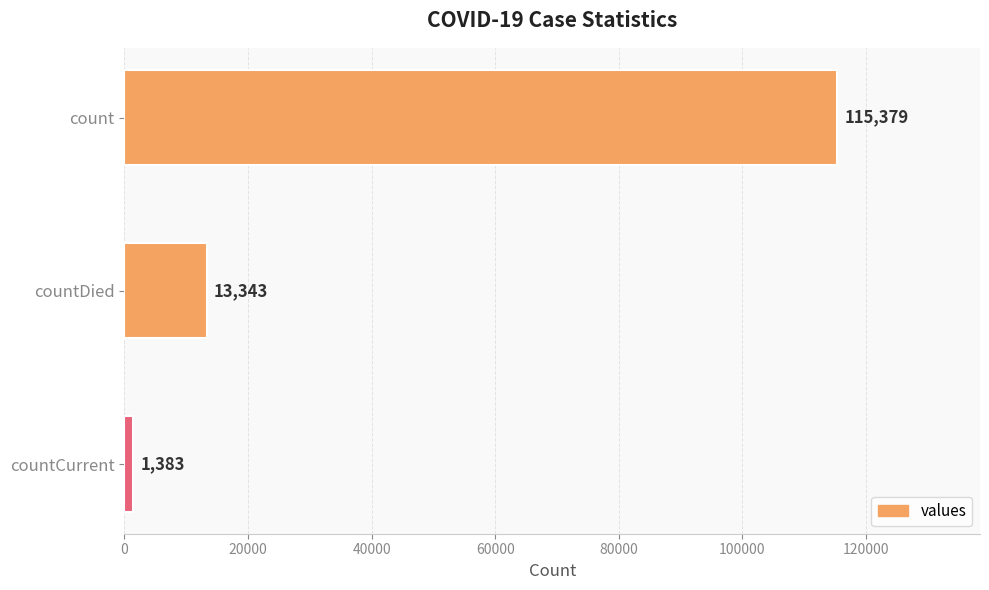

At which label is the value closest to 58381?

countDied